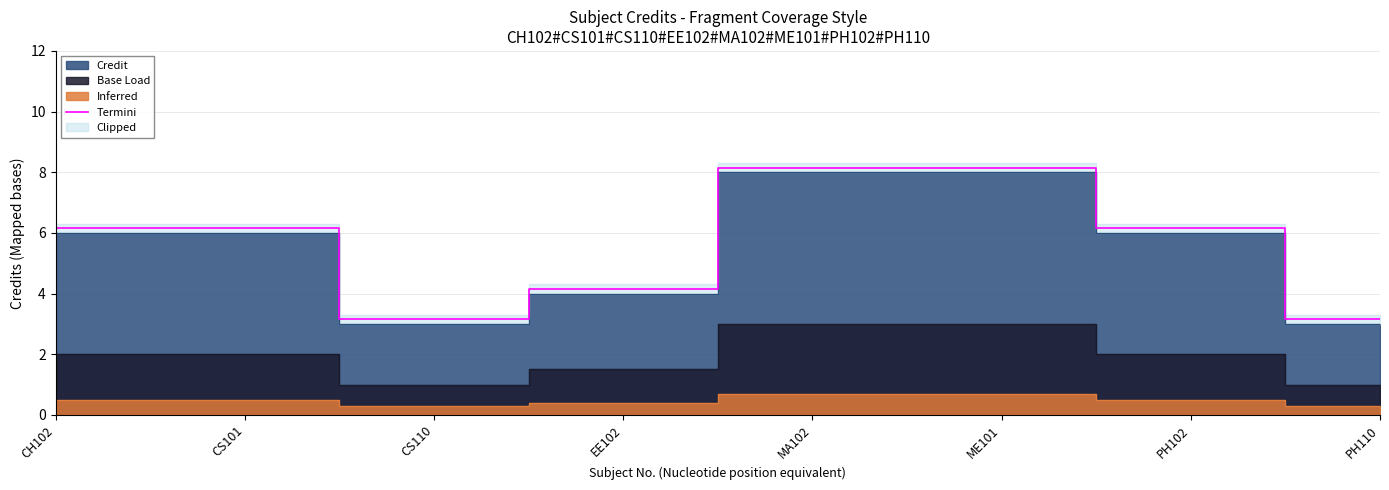

Does the chart have visible grid lines?

Yes